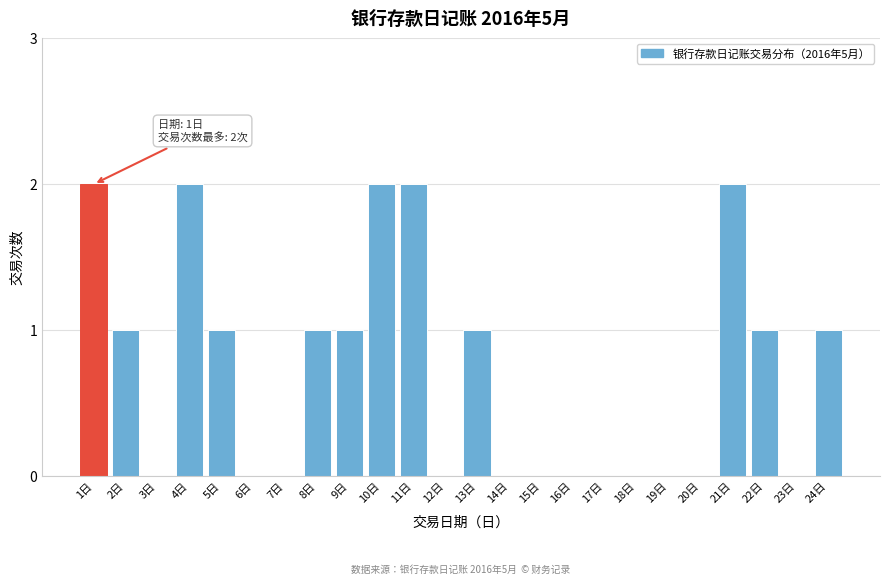

Reading left to right, transcribe all the data shown in this chart.

1日=2	2日=1	3日=0	4日=2	5日=1	6日=0	7日=0	8日=1	9日=1	10日=2	11日=2	12日=0	13日=1	14日=0	15日=0	16日=0	17日=0	18日=0	19日=0	20日=0	21日=2	22日=1	23日=0	24日=1